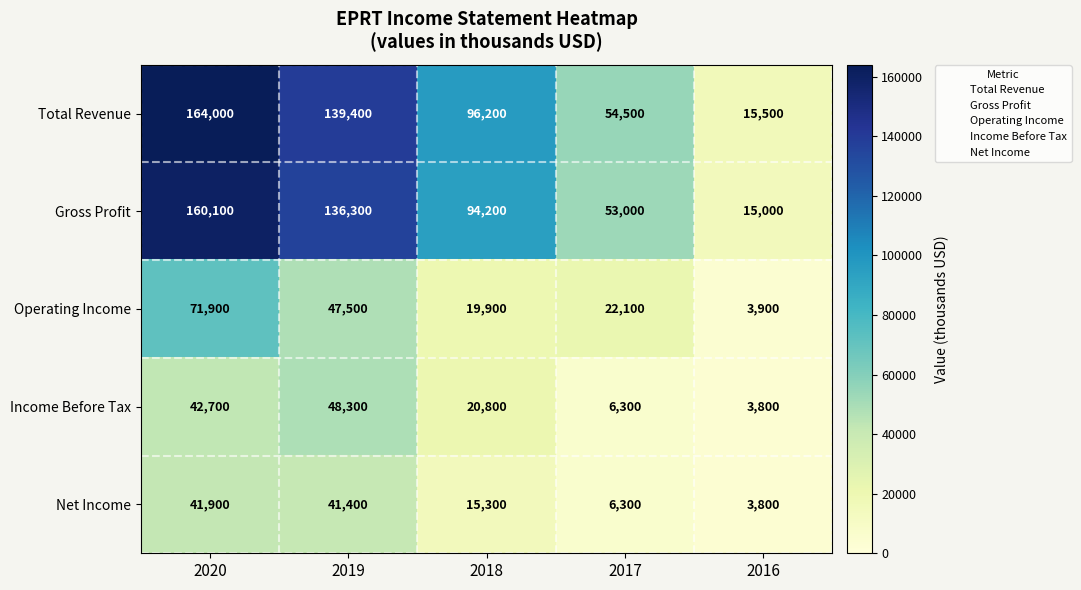

Is it true that Operating Income equals 1614 at 2016?

False